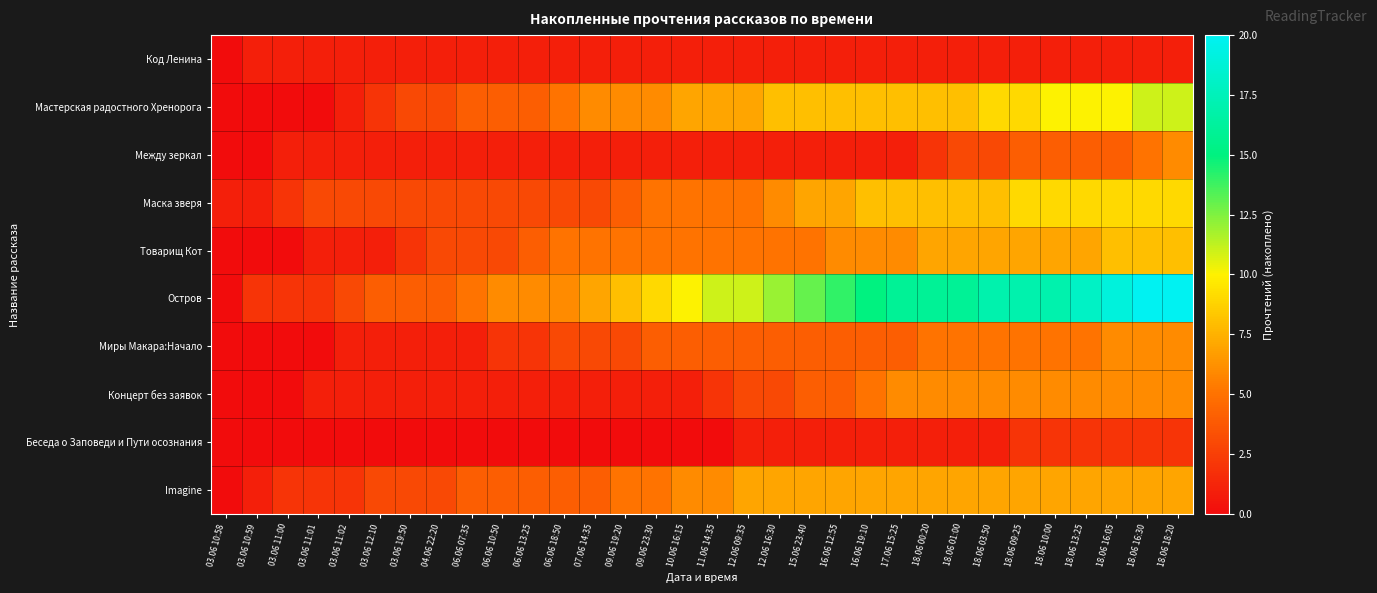

Reading right to left, transcribe all the data shown in this chart.

Код Ленина: 18.06 18:20=1	18.06 16:30=1	18.06 16:05=1	18.06 13:25=1	18.06 10:00=1	18.06 09:25=1	18.06 03:50=1	18.06 01:00=1	18.06 00:20=1	17.06 15:25=1	16.06 19:10=1	16.06 12:55=1	15.06 23:40=1	12.06 16:30=1	12.06 09:35=1	11.06 14:35=1	10.06 16:15=1	09.06 23:30=1	09.06 19:20=1	07.06 14:35=1	06.06 18:50=1	06.06 13:25=1	06.06 10:50=1	06.06 07:35=1	04.06 22:20=1	03.06 19:50=1	03.06 12:10=1	03.06 11:02=1	03.06 11:01=1	03.06 11:00=1	03.06 10:59=1	03.06 10:58=0
Мастерская радостного Хренорога: 18.06 18:20=11	18.06 16:30=11	18.06 16:05=10	18.06 13:25=10	18.06 10:00=10	18.06 09:25=9	18.06 03:50=9	18.06 01:00=8	18.06 00:20=8	17.06 15:25=8	16.06 19:10=8	16.06 12:55=8	15.06 23:40=8	12.06 16:30=8	12.06 09:35=7	11.06 14:35=7	10.06 16:15=7	09.06 23:30=6	09.06 19:20=6	07.06 14:35=6	06.06 18:50=5	06.06 13:25=4	06.06 10:50=4	06.06 07:35=4	04.06 22:20=3	03.06 19:50=3	03.06 12:10=2	03.06 11:02=1	03.06 11:01=0	03.06 11:00=0	03.06 10:59=0	03.06 10:58=0
Между зеркал: 18.06 18:20=6	18.06 16:30=5	18.06 16:05=4	18.06 13:25=4	18.06 10:00=4	18.06 09:25=4	18.06 03:50=3	18.06 01:00=3	18.06 00:20=2	17.06 15:25=1	16.06 19:10=1	16.06 12:55=1	15.06 23:40=1	12.06 16:30=1	12.06 09:35=1	11.06 14:35=1	10.06 16:15=1	09.06 23:30=1	09.06 19:20=1	07.06 14:35=1	06.06 18:50=1	06.06 13:25=1	06.06 10:50=1	06.06 07:35=1	04.06 22:20=1	03.06 19:50=1	03.06 12:10=1	03.06 11:02=1	03.06 11:01=1	03.06 11:00=1	03.06 10:59=0	03.06 10:58=0
Маска зверя: 18.06 18:20=9	18.06 16:30=9	18.06 16:05=9	18.06 13:25=9	18.06 10:00=9	18.06 09:25=9	18.06 03:50=8	18.06 01:00=8	18.06 00:20=8	17.06 15:25=8	16.06 19:10=8	16.06 12:55=7	15.06 23:40=7	12.06 16:30=6	12.06 09:35=5	11.06 14:35=5	10.06 16:15=5	09.06 23:30=5	09.06 19:20=4	07.06 14:35=3	06.06 18:50=3	06.06 13:25=3	06.06 10:50=3	06.06 07:35=3	04.06 22:20=3	03.06 19:50=3	03.06 12:10=3	03.06 11:02=3	03.06 11:01=3	03.06 11:00=2	03.06 10:59=1	03.06 10:58=1
Товарищ Кот: 18.06 18:20=8	18.06 16:30=8	18.06 16:05=8	18.06 13:25=7	18.06 10:00=7	18.06 09:25=7	18.06 03:50=7	18.06 01:00=7	18.06 00:20=7	17.06 15:25=6	16.06 19:10=6	16.06 12:55=6	15.06 23:40=5	12.06 16:30=5	12.06 09:35=5	11.06 14:35=5	10.06 16:15=5	09.06 23:30=5	09.06 19:20=5	07.06 14:35=5	06.06 18:50=5	06.06 13:25=4	06.06 10:50=3	06.06 07:35=3	04.06 22:20=3	03.06 19:50=2	03.06 12:10=1	03.06 11:02=1	03.06 11:01=1	03.06 11:00=0	03.06 10:59=0	03.06 10:58=0
Остров: 18.06 18:20=20	18.06 16:30=20	18.06 16:05=19	18.06 13:25=18	18.06 10:00=17	18.06 09:25=17	18.06 03:50=17	18.06 01:00=16	18.06 00:20=16	17.06 15:25=16	16.06 19:10=15	16.06 12:55=14	15.06 23:40=13	12.06 16:30=12	12.06 09:35=11	11.06 14:35=11	10.06 16:15=10	09.06 23:30=9	09.06 19:20=8	07.06 14:35=7	06.06 18:50=6	06.06 13:25=6	06.06 10:50=6	06.06 07:35=5	04.06 22:20=4	03.06 19:50=4	03.06 12:10=4	03.06 11:02=3	03.06 11:01=2	03.06 11:00=2	03.06 10:59=2	03.06 10:58=0
Миры Макара:Начало: 18.06 18:20=6	18.06 16:30=6	18.06 16:05=6	18.06 13:25=5	18.06 10:00=5	18.06 09:25=5	18.06 03:50=5	18.06 01:00=5	18.06 00:20=5	17.06 15:25=4	16.06 19:10=4	16.06 12:55=4	15.06 23:40=4	12.06 16:30=4	12.06 09:35=4	11.06 14:35=4	10.06 16:15=4	09.06 23:30=4	09.06 19:20=3	07.06 14:35=3	06.06 18:50=3	06.06 13:25=2	06.06 10:50=2	06.06 07:35=1	04.06 22:20=1	03.06 19:50=1	03.06 12:10=1	03.06 11:02=1	03.06 11:01=0	03.06 11:00=0	03.06 10:59=0	03.06 10:58=0
Концерт без заявок: 18.06 18:20=6	18.06 16:30=6	18.06 16:05=6	18.06 13:25=6	18.06 10:00=6	18.06 09:25=6	18.06 03:50=6	18.06 01:00=6	18.06 00:20=6	17.06 15:25=6	16.06 19:10=5	16.06 12:55=4	15.06 23:40=4	12.06 16:30=3	12.06 09:35=3	11.06 14:35=2	10.06 16:15=1	09.06 23:30=1	09.06 19:20=1	07.06 14:35=1	06.06 18:50=1	06.06 13:25=1	06.06 10:50=1	06.06 07:35=1	04.06 22:20=1	03.06 19:50=1	03.06 12:10=1	03.06 11:02=1	03.06 11:01=1	03.06 11:00=0	03.06 10:59=0	03.06 10:58=0
Беседа о Заповеди и Пути осознания: 18.06 18:20=2	18.06 16:30=2	18.06 16:05=2	18.06 13:25=2	18.06 10:00=2	18.06 09:25=2	18.06 03:50=1	18.06 01:00=1	18.06 00:20=1	17.06 15:25=1	16.06 19:10=1	16.06 12:55=1	15.06 23:40=1	12.06 16:30=1	12.06 09:35=1	11.06 14:35=0	10.06 16:15=0	09.06 23:30=0	09.06 19:20=0	07.06 14:35=0	06.06 18:50=0	06.06 13:25=0	06.06 10:50=0	06.06 07:35=0	04.06 22:20=0	03.06 19:50=0	03.06 12:10=0	03.06 11:02=0	03.06 11:01=0	03.06 11:00=0	03.06 10:59=0	03.06 10:58=0
Imagine: 18.06 18:20=7	18.06 16:30=7	18.06 16:05=7	18.06 13:25=7	18.06 10:00=7	18.06 09:25=7	18.06 03:50=7	18.06 01:00=7	18.06 00:20=7	17.06 15:25=7	16.06 19:10=7	16.06 12:55=7	15.06 23:40=7	12.06 16:30=7	12.06 09:35=7	11.06 14:35=6	10.06 16:15=6	09.06 23:30=5	09.06 19:20=5	07.06 14:35=4	06.06 18:50=4	06.06 13:25=4	06.06 10:50=4	06.06 07:35=4	04.06 22:20=3	03.06 19:50=3	03.06 12:10=3	03.06 11:02=2	03.06 11:01=2	03.06 11:00=2	03.06 10:59=1	03.06 10:58=0